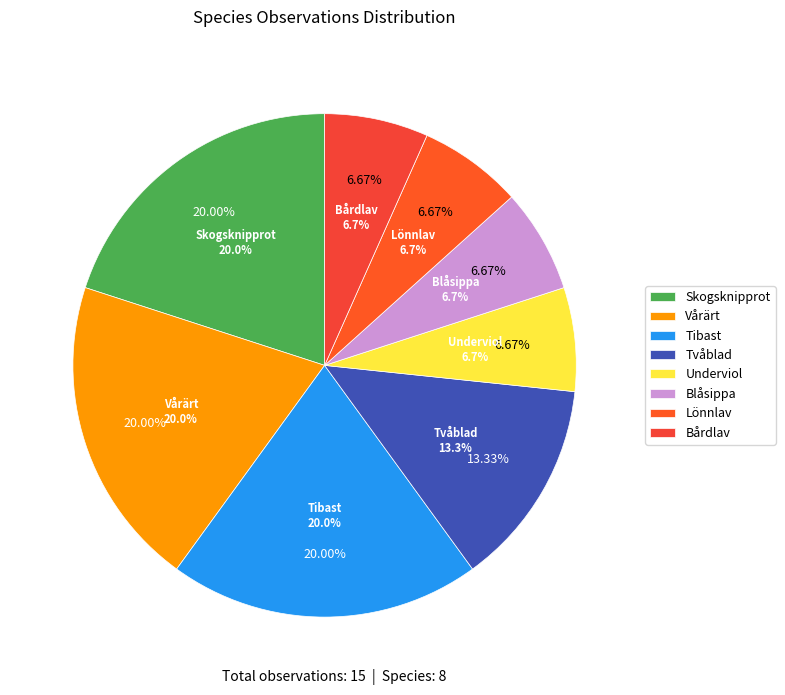

How many segments does this pie chart have?

8